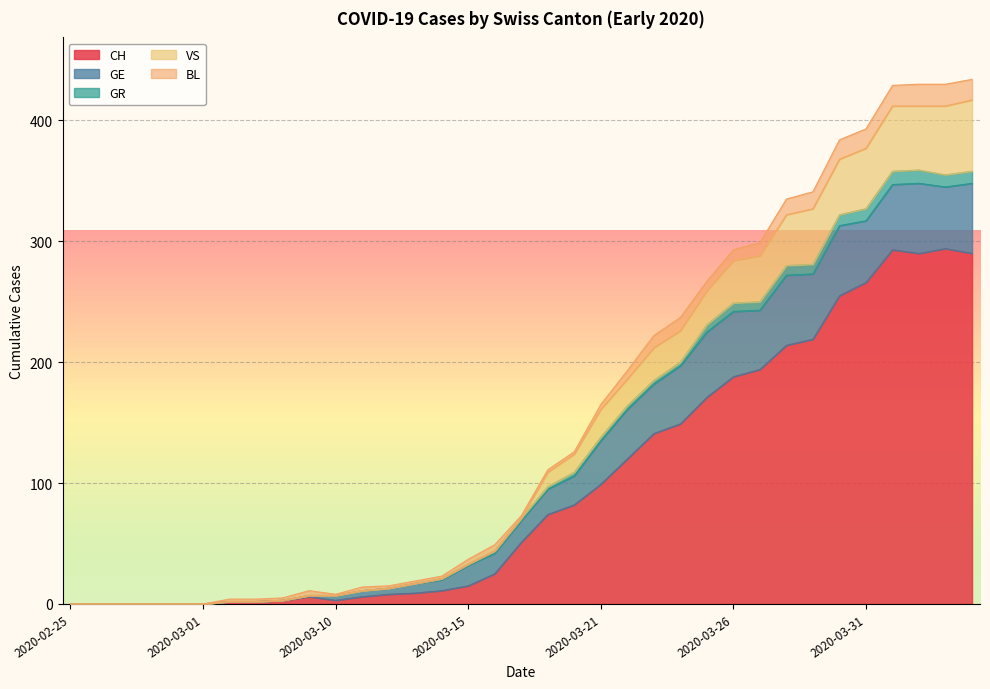

Which has a higher value, 2020-03-08 or 2020-03-23?

2020-03-23